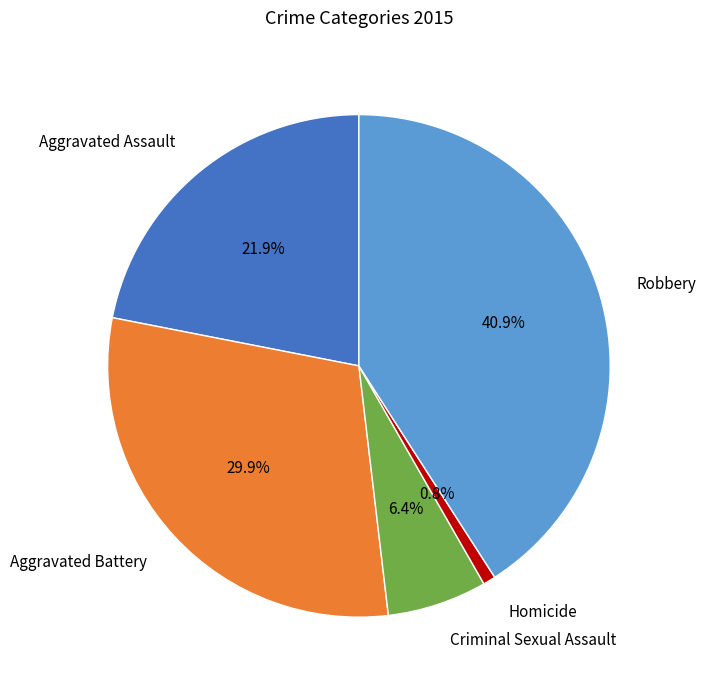

Is Robbery the majority of the pie?

No